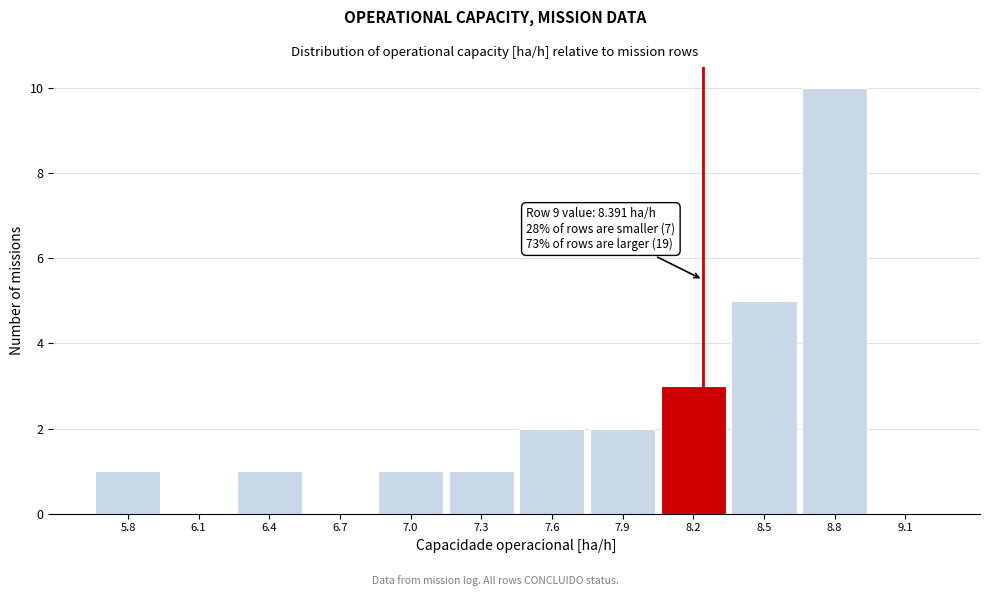

Reading left to right, what are all the values shown in this chart?

5.8=1	6.1=0	6.4=1	6.7=0	7.0=1	7.3=1	7.6=2	7.9=2	8.2=3	8.5=5	8.8=10	9.1=0